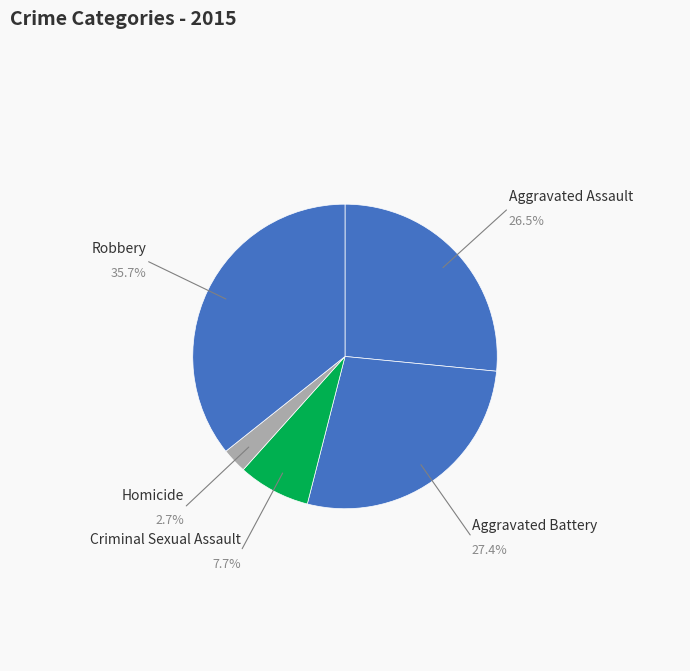

How many segments does this pie chart have?

5